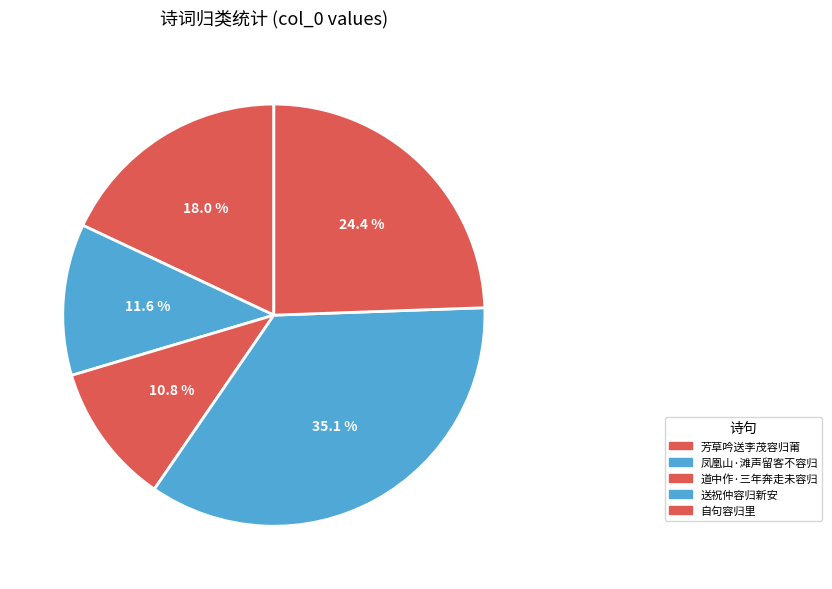

How many slices are in this pie chart?

5